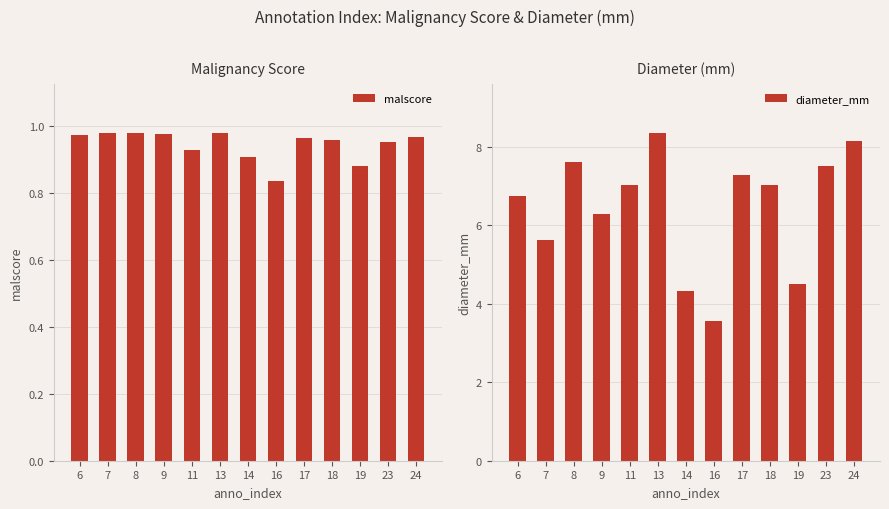

List the series in order of their overall mean, lowest first.

malscore, diameter_mm